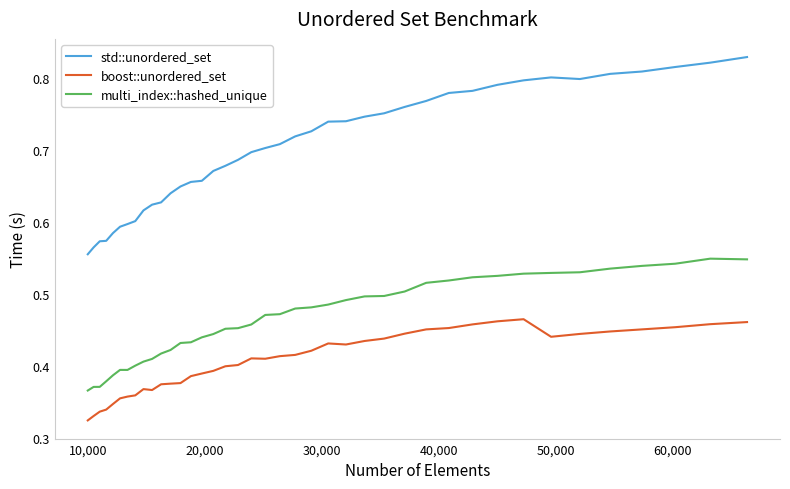

Is this an area chart (filled region under the line)?

No